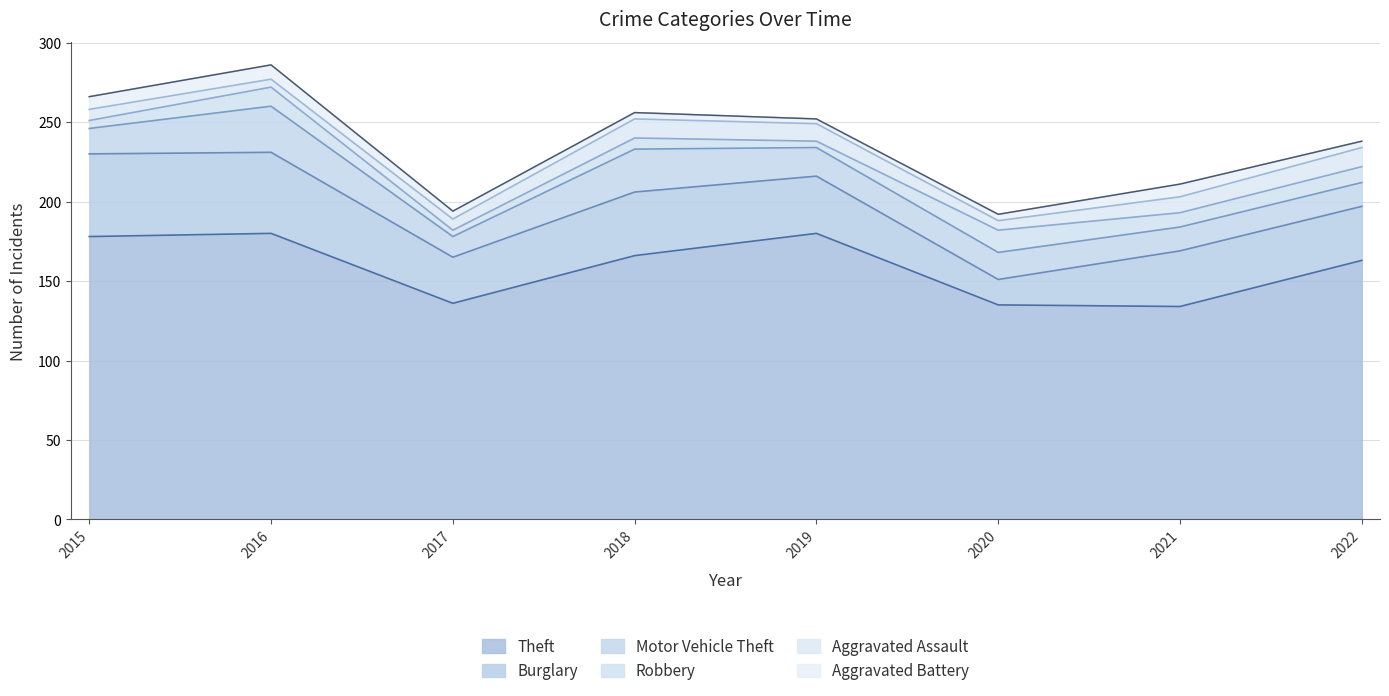

The value of Motor Vehicle Theft at 2020 is 25. True or false?

False